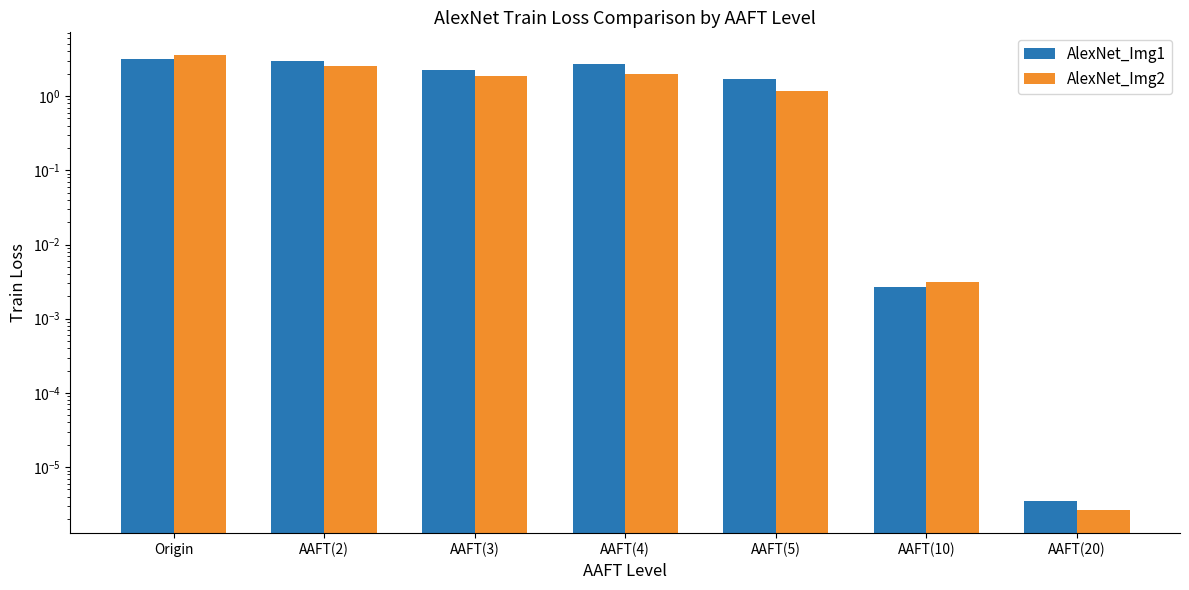

What are all the series names shown in the legend?

AlexNet_Img1, AlexNet_Img2